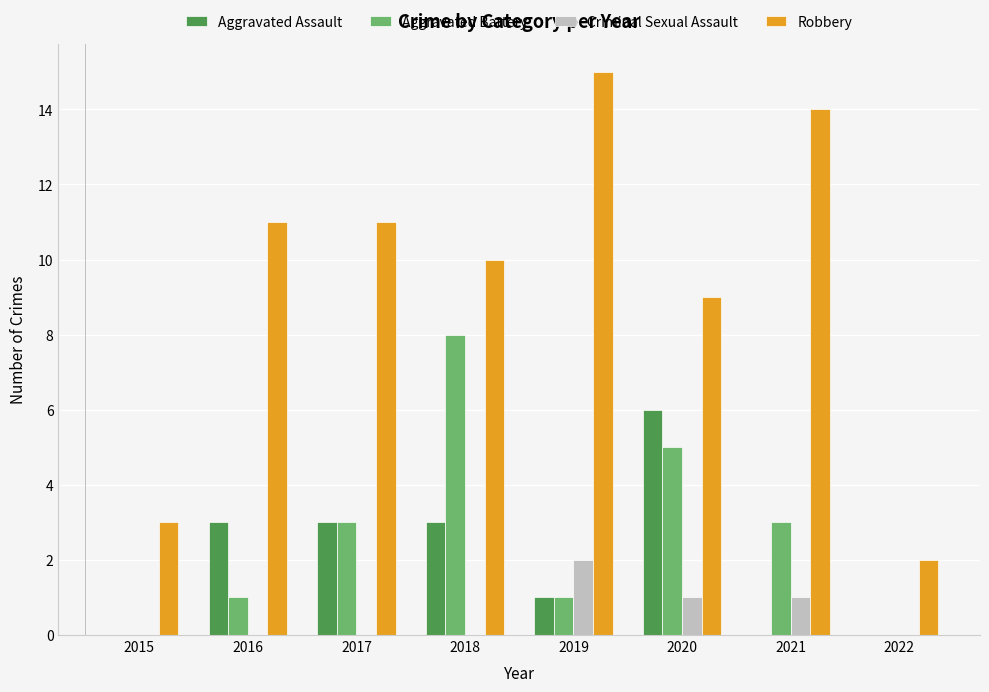

Which series has the largest range (max minus min)?

Robbery